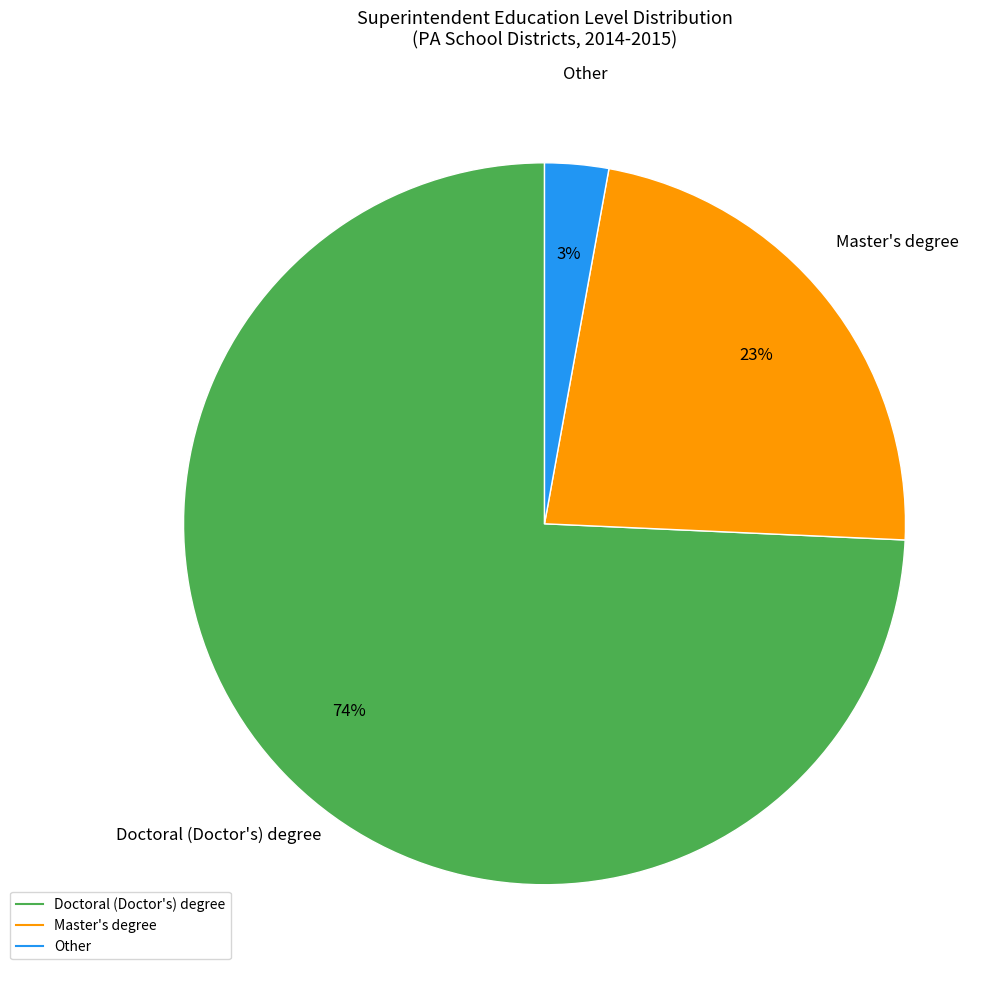

Is there a majority slice in this chart?

Yes